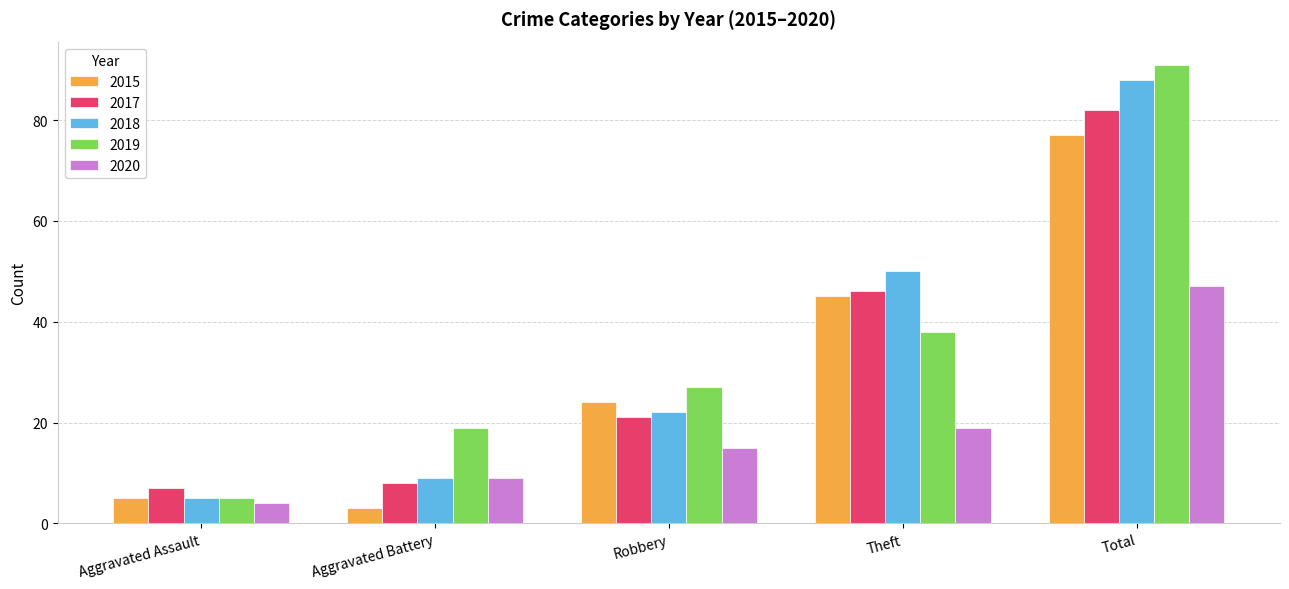

How many data points does each series have?

5